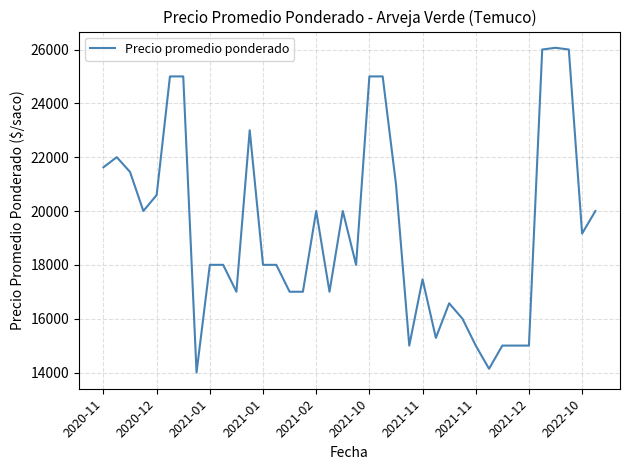

What is the difference between the maximum and minimum values?

12064